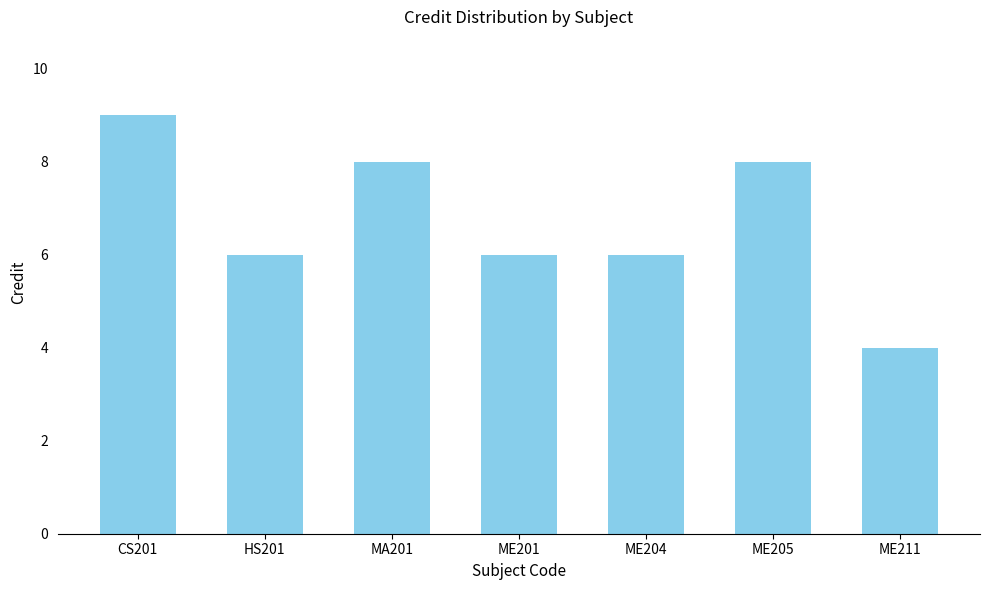

What is the difference between the second highest and second lowest values?

2